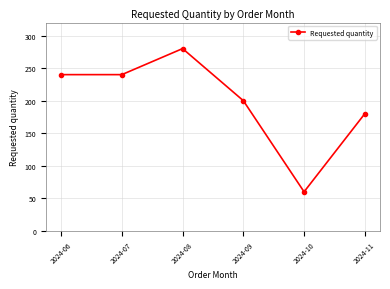

At which label is the value closest to 170?

2024-11